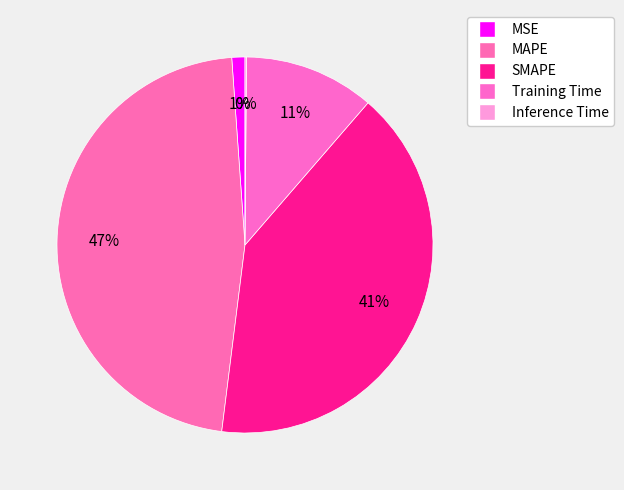

Rank the categories by value from highest to lowest.

MAPE, SMAPE, Training Time, MSE, Inference Time